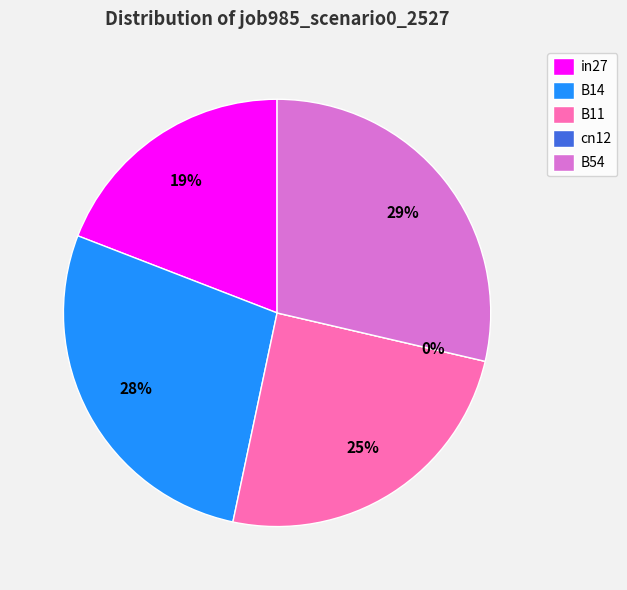

Does B11 account for over 50% of the chart?

No